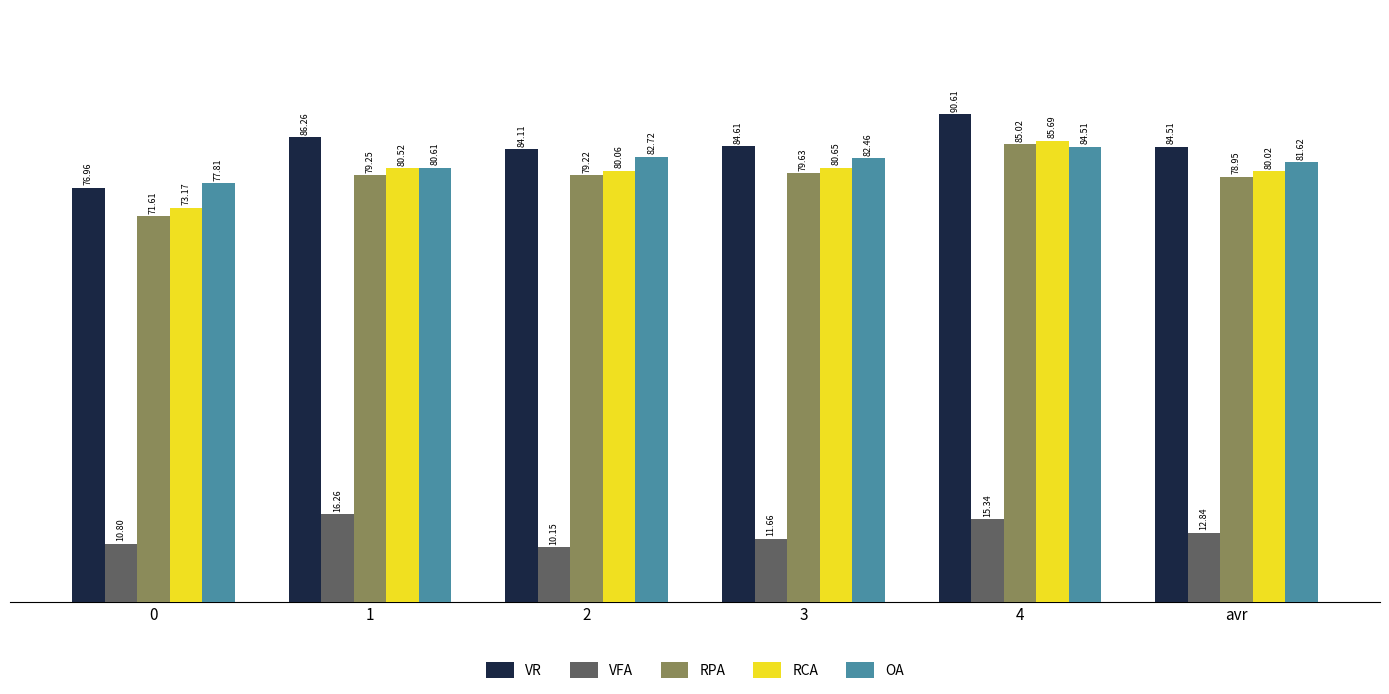

What is the label of the 1st bar from the right?

avr